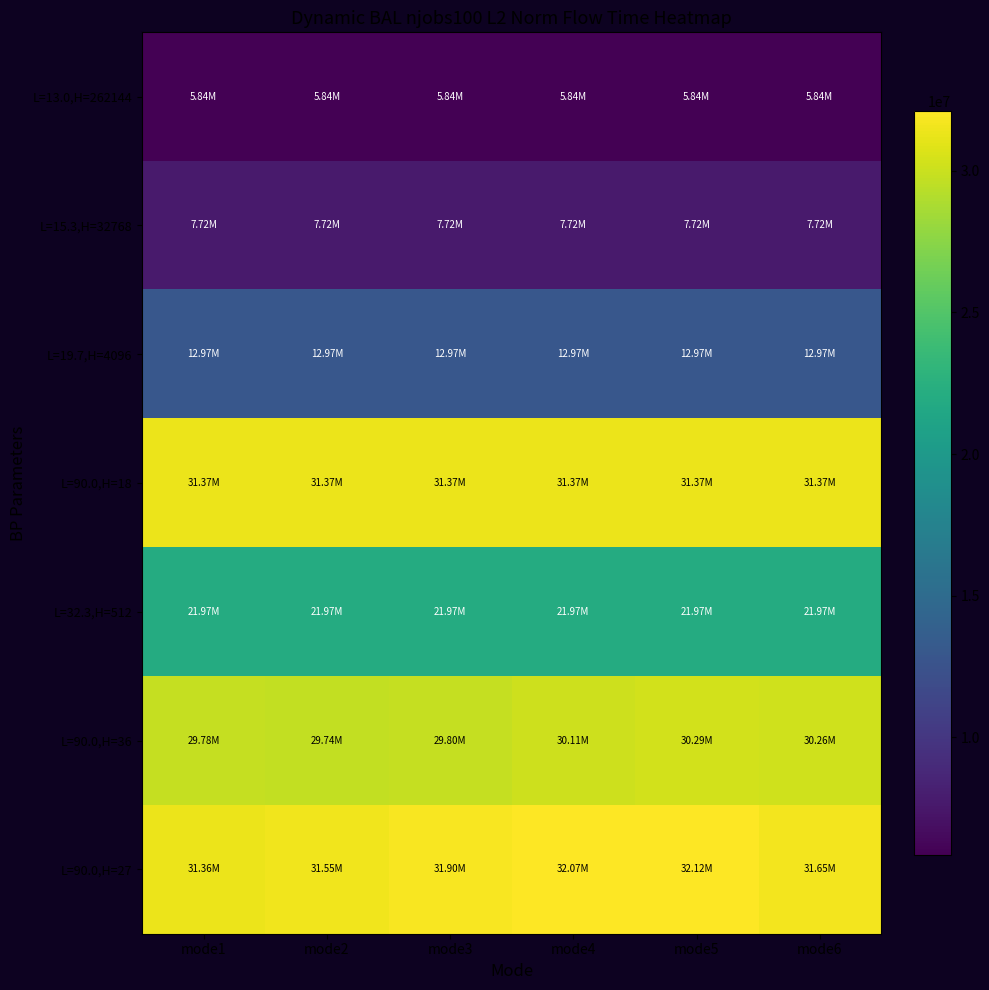

List the series in order of their peak value, lowest first.

L=13.0,H=262144, L=15.3,H=32768, L=19.7,H=4096, L=32.3,H=512, L=90.0,H=36, L=90.0,H=18, L=90.0,H=27